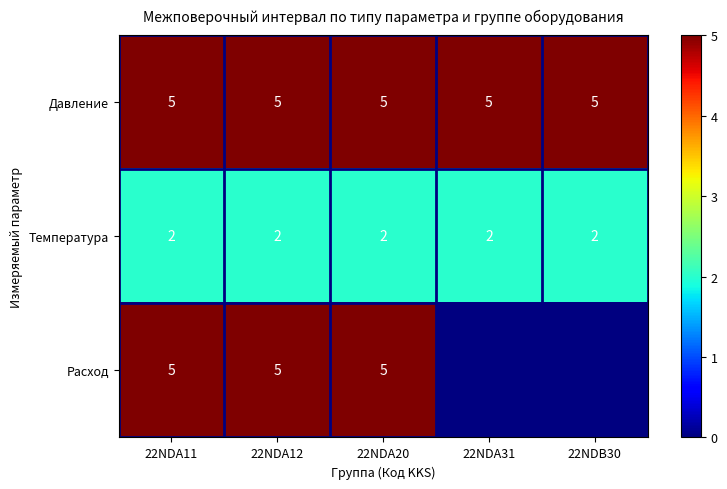

Is the value of Давление at 22NDA31 greater than the value of Температура at 22NDA11?

Yes